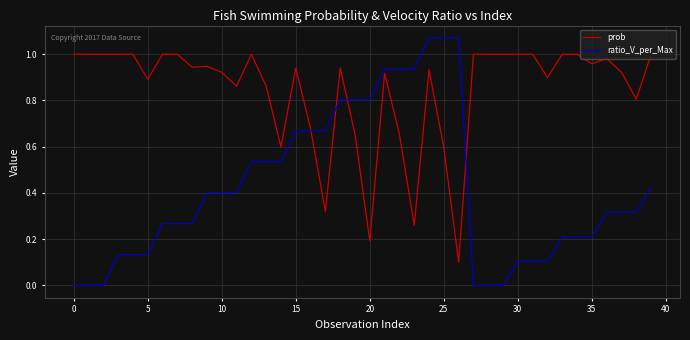

Which series has the widest spread of values?

ratio_V_per_Max